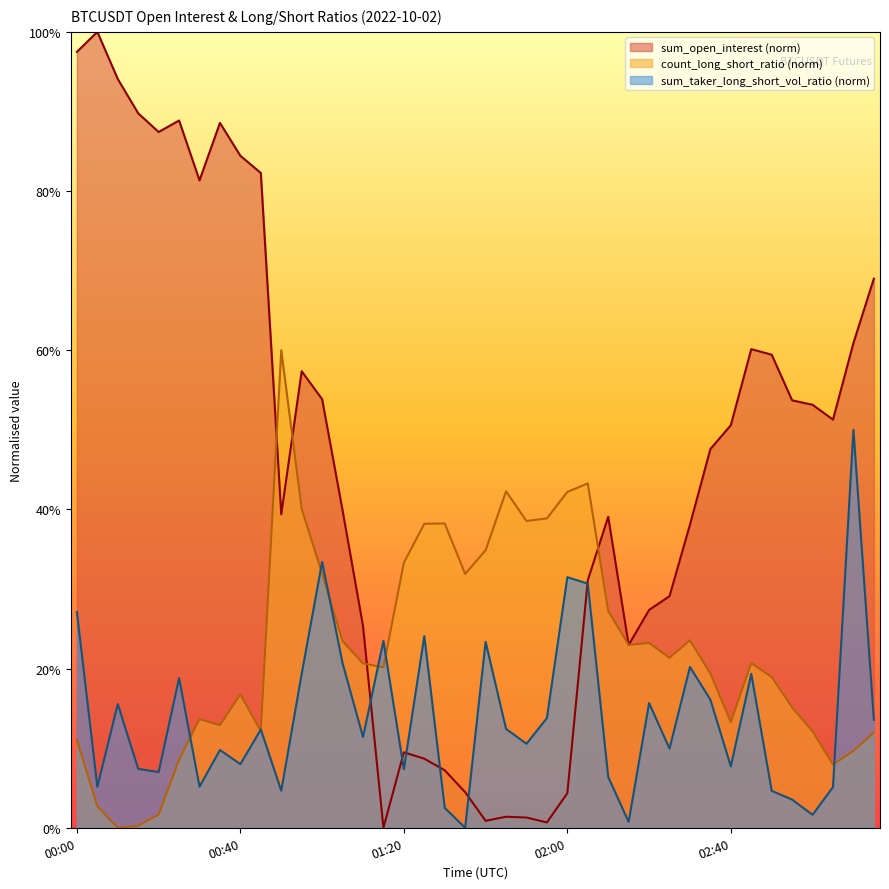

What is the difference between the maximum and second lowest values in the count_long_short_ratio series?

0.6